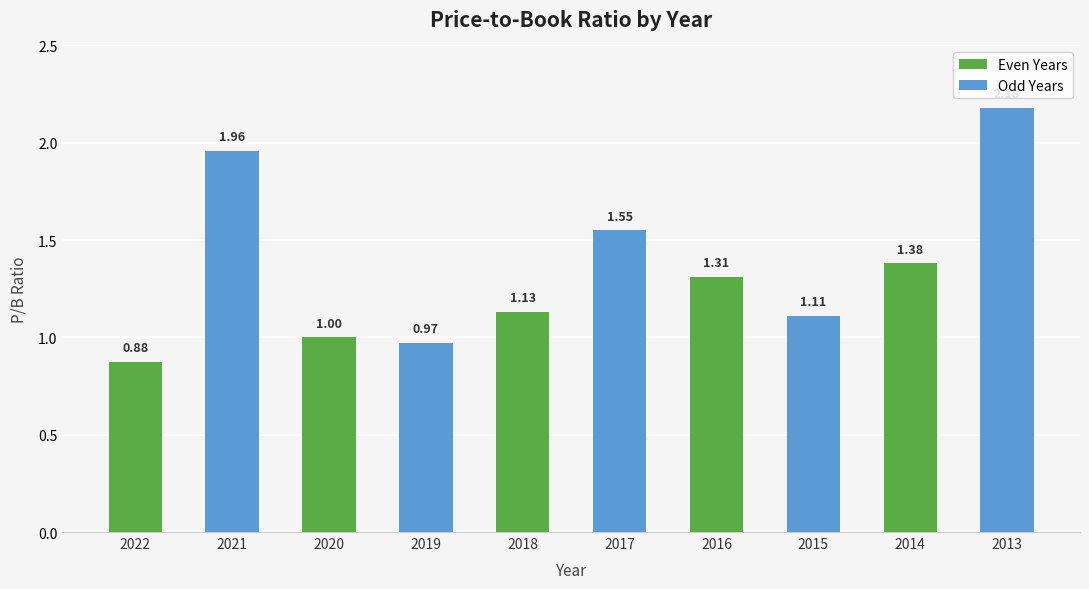

Is the value of Odd Years at 2017 greater than the value of Even Years at 2015?

Yes